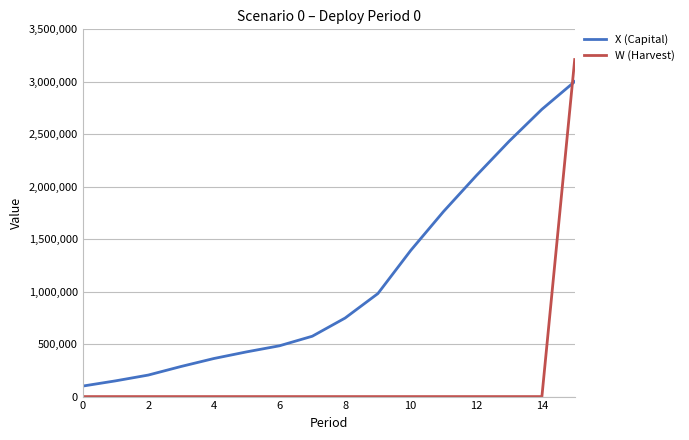

How many lines are shown in the chart?

2